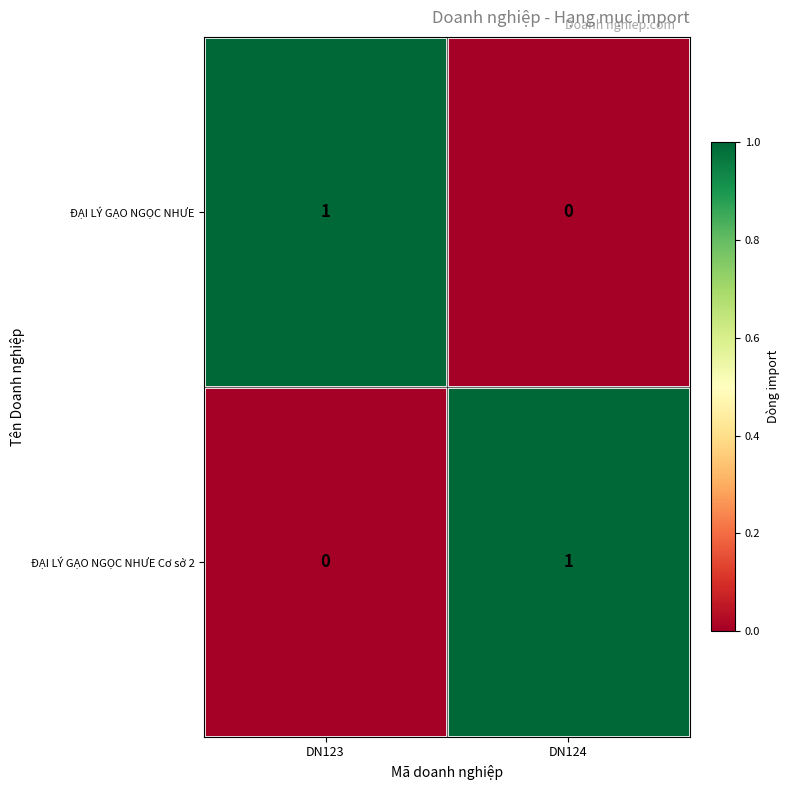

Where is ĐẠI LÝ GẠO NGỌC NHƯE Cơ sở 2 nearest to the value 0?

DN123